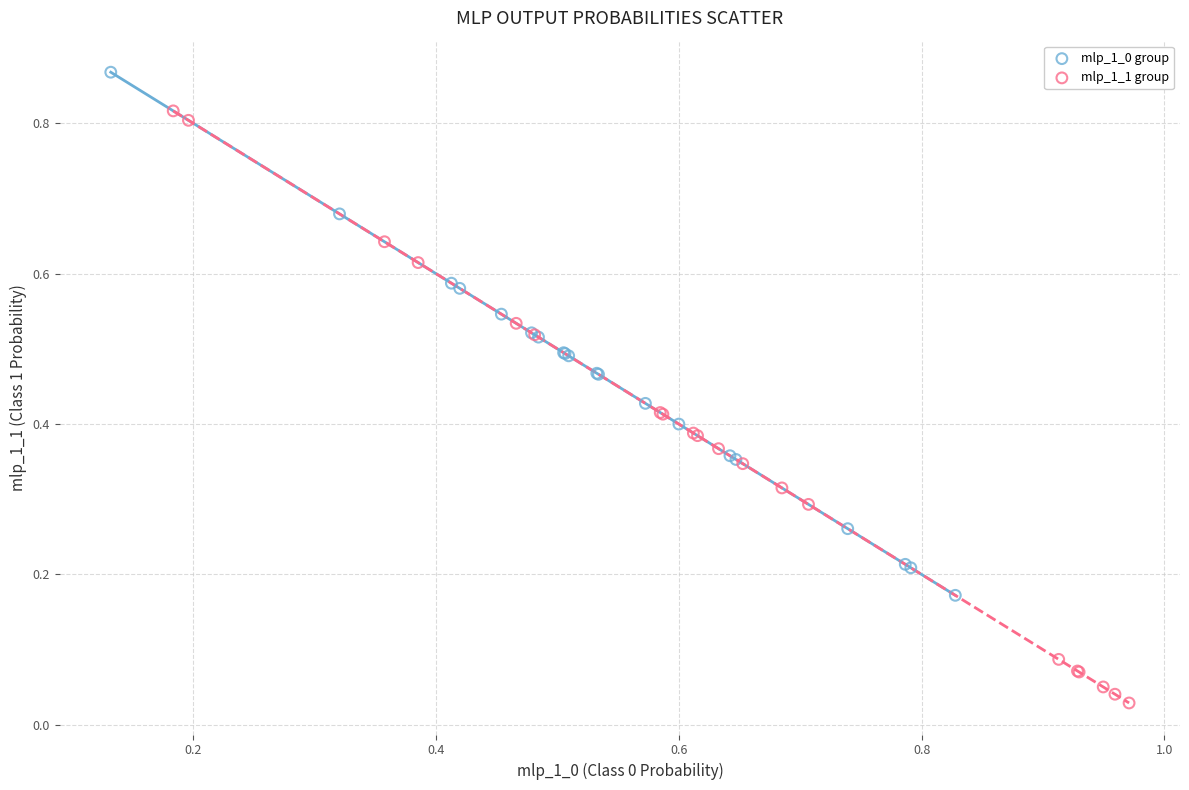

Which series reaches the minimum Y coordinate?

mlp_1_1 group